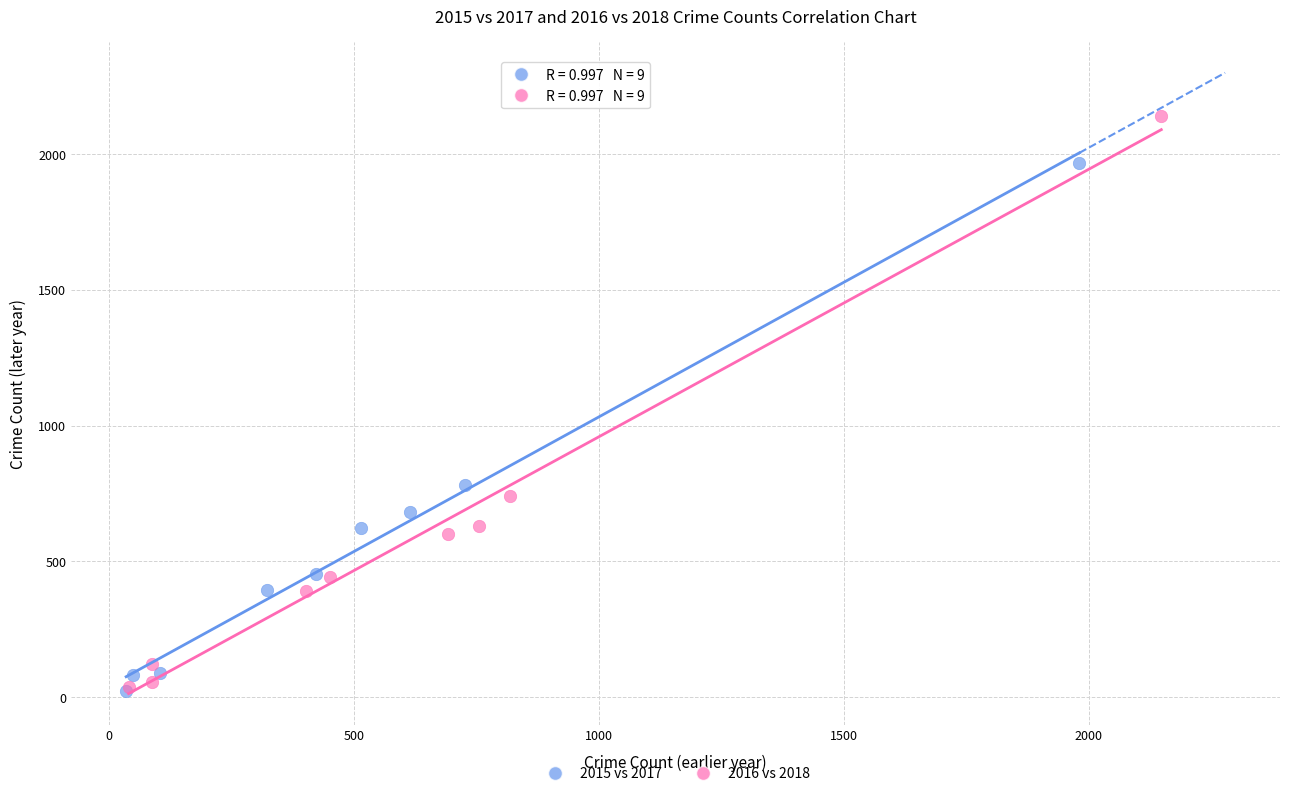

Which series reaches the maximum Y coordinate?

2016 vs 2018